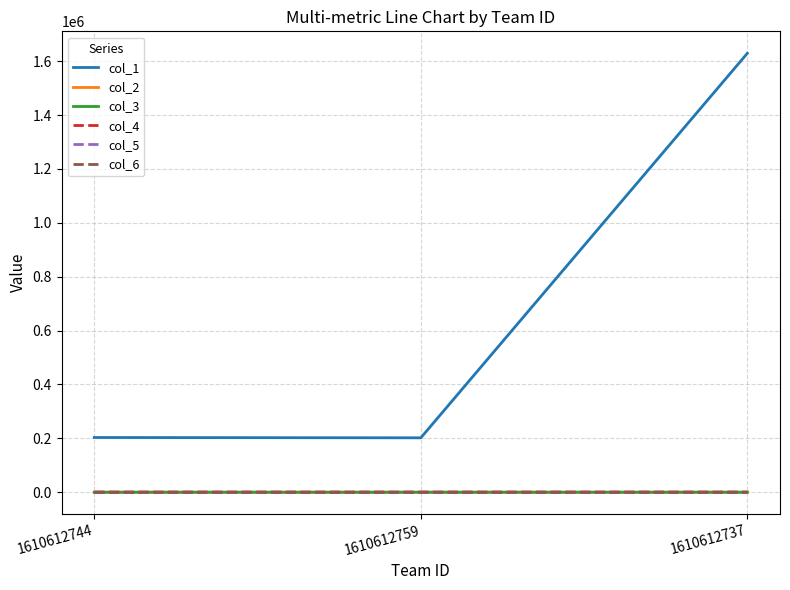

Is the value of col_2 at 1610612744 greater than the value of col_1 at 1610612737?

No